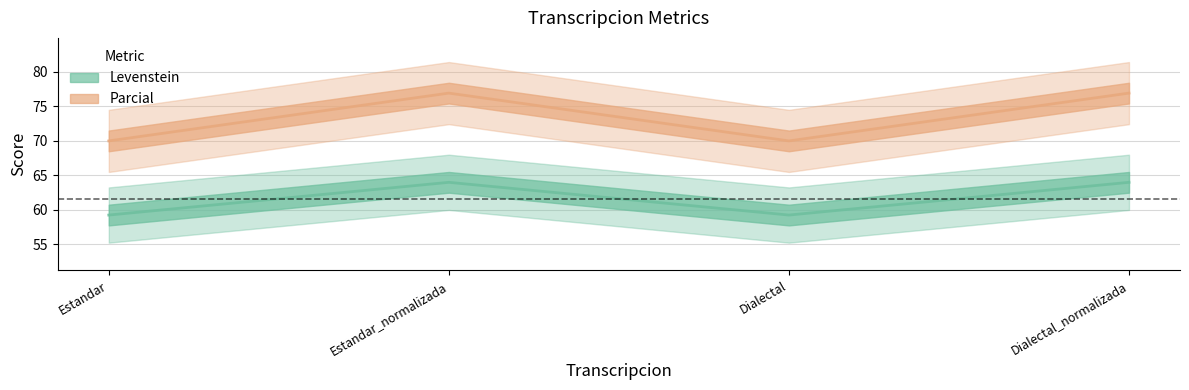

How many series are shown in this chart?

2